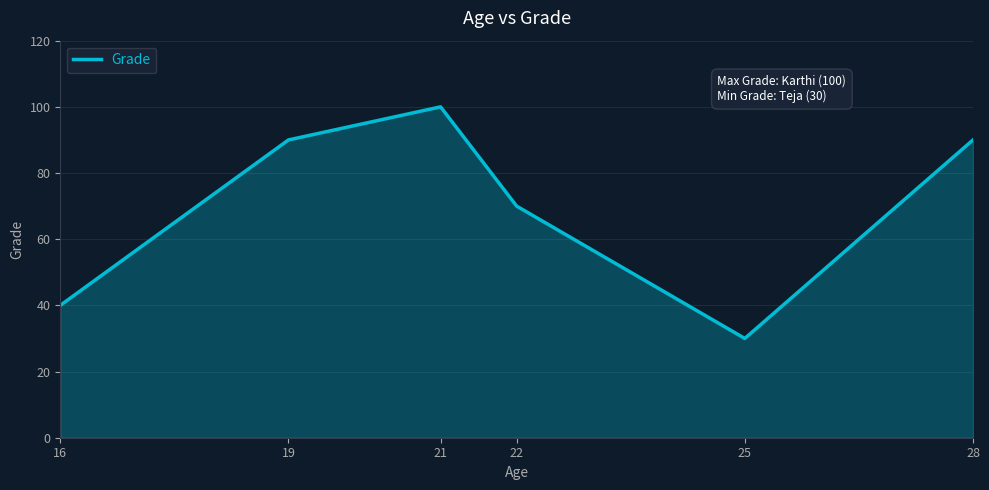

True or false: the data shows 70 at 22.

True